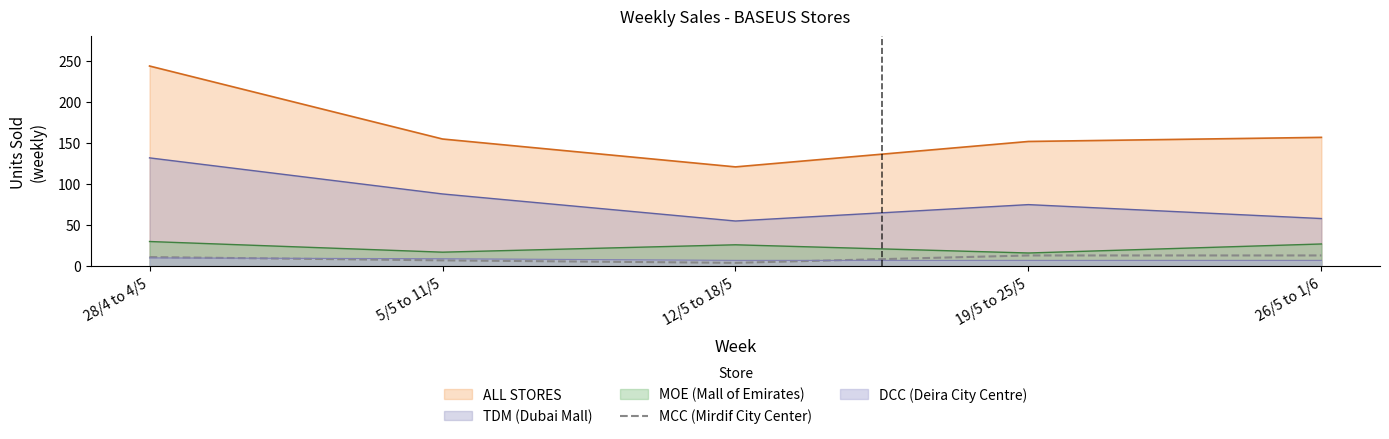

Does the chart display data point markers on the line(s)?

No